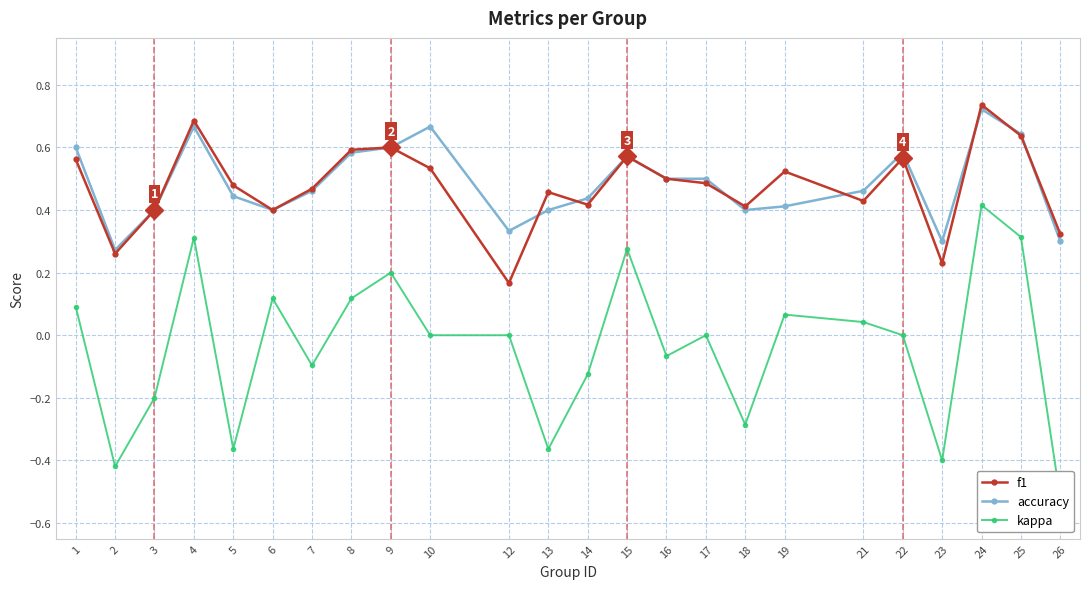

Which category has the lowest value across all series?

26